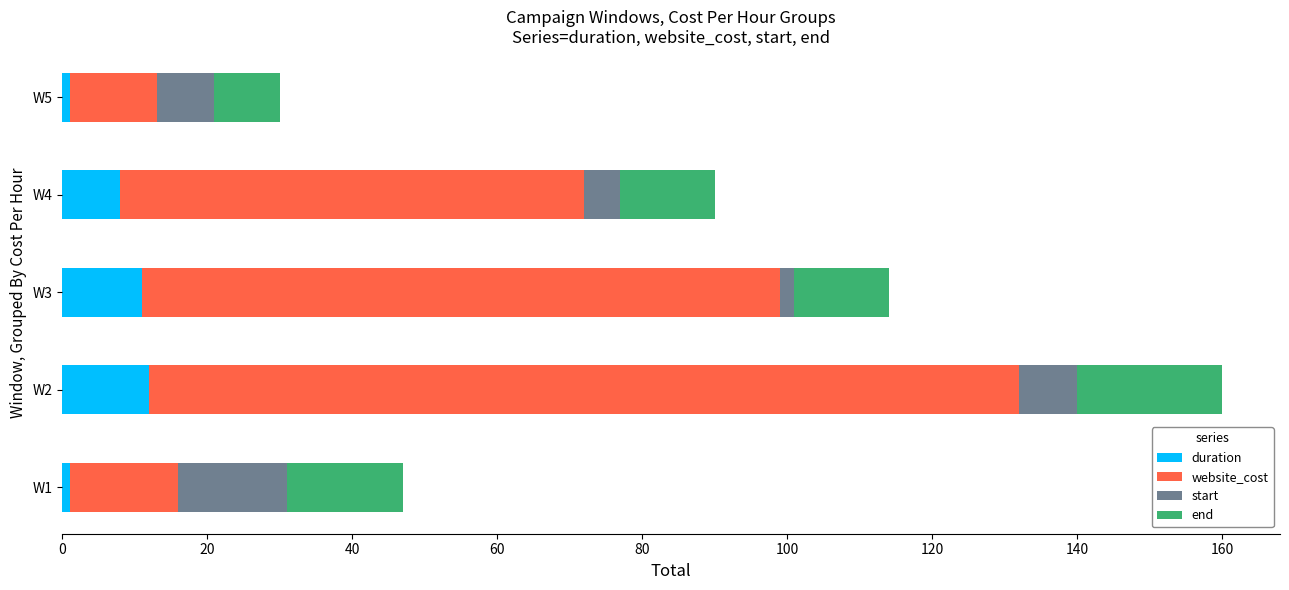

At which category is the sum across all series the highest?

W2